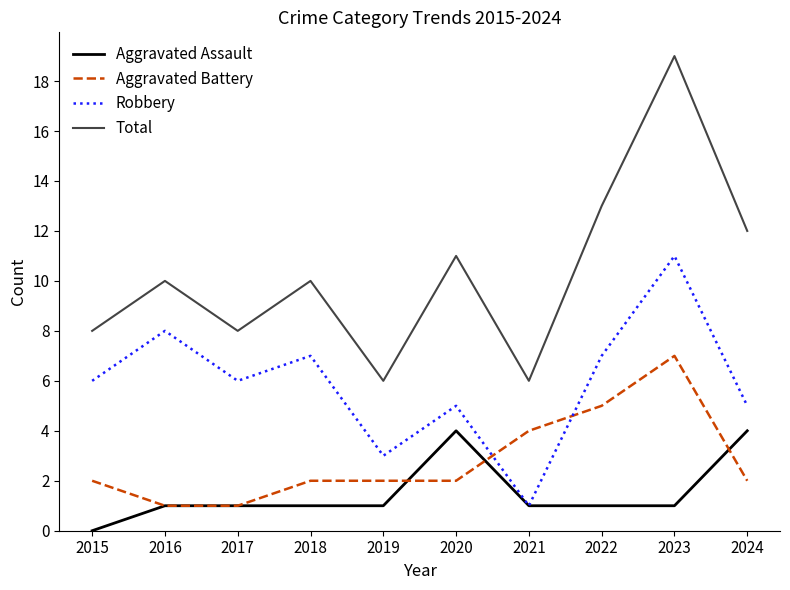

What is the spread (max minus min) of values at 2021?

5